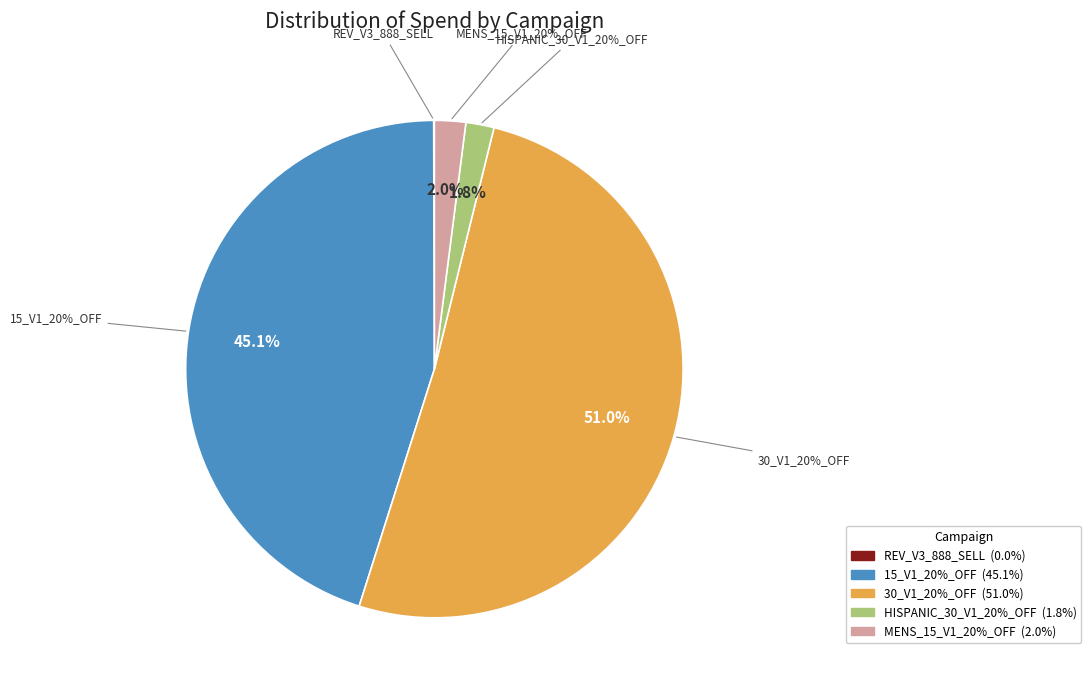

Between TRR_F/W_2020_30_V1_20%_OFF and TRR_F/W_2020_15_REV_V3_888_SELL, which is larger?

TRR_F/W_2020_30_V1_20%_OFF